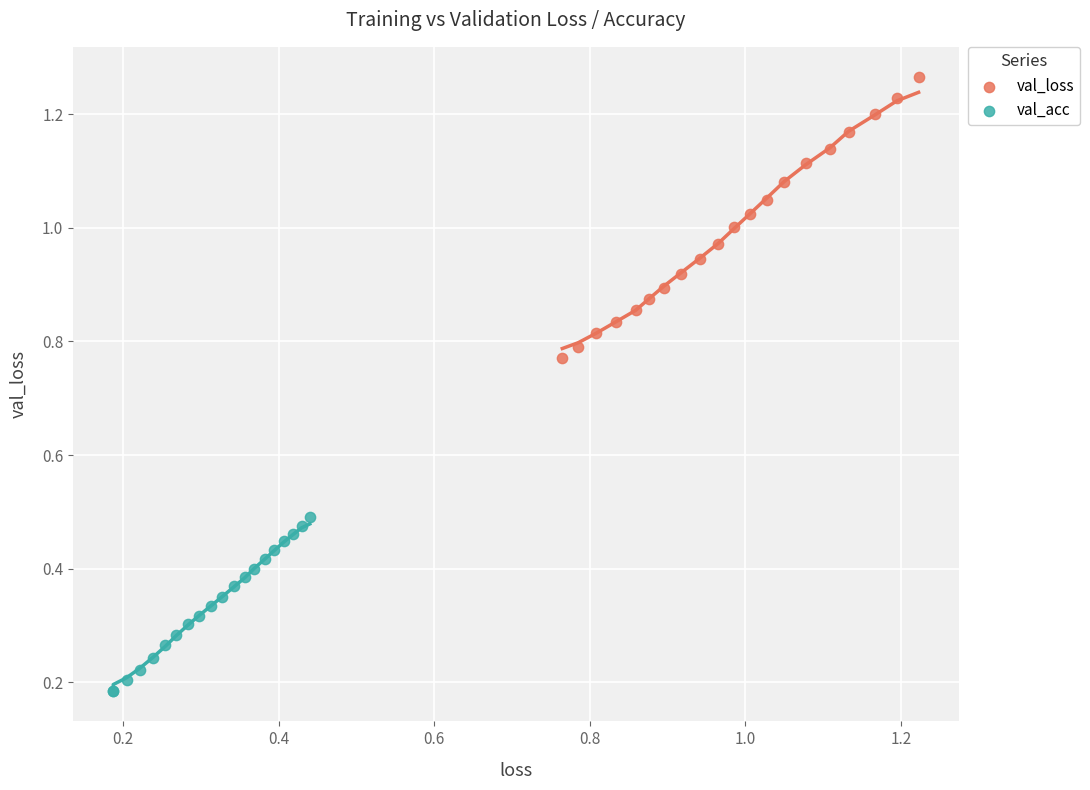

What are all the series names shown in the legend?

val_loss, val_acc